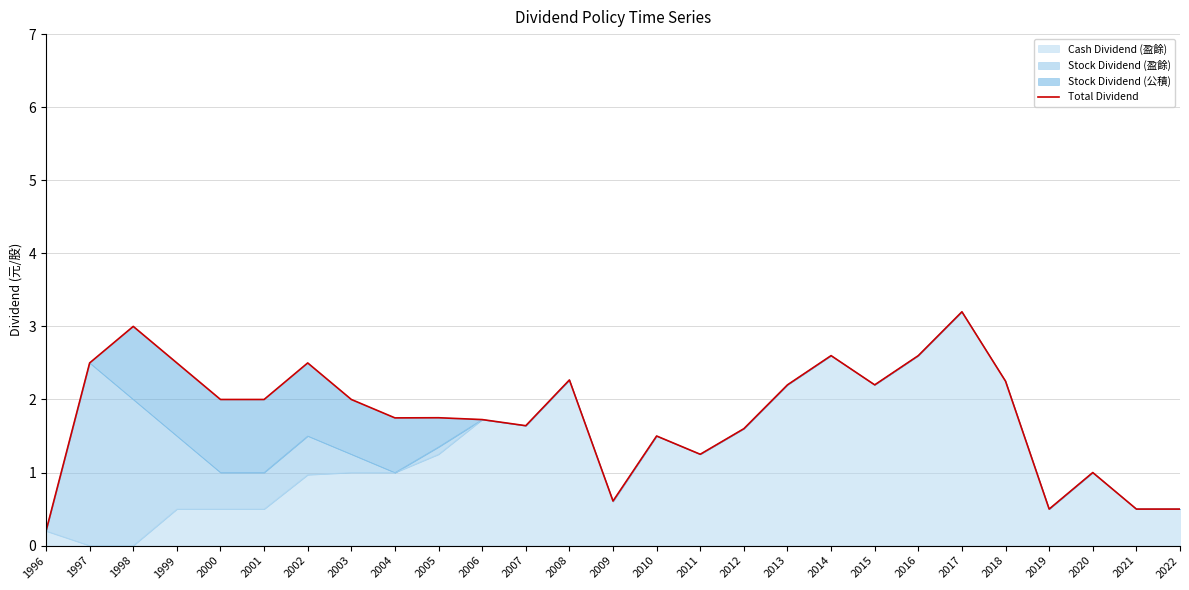

Which category has the highest value in the Cash Dividend (盈餘) series?

2017